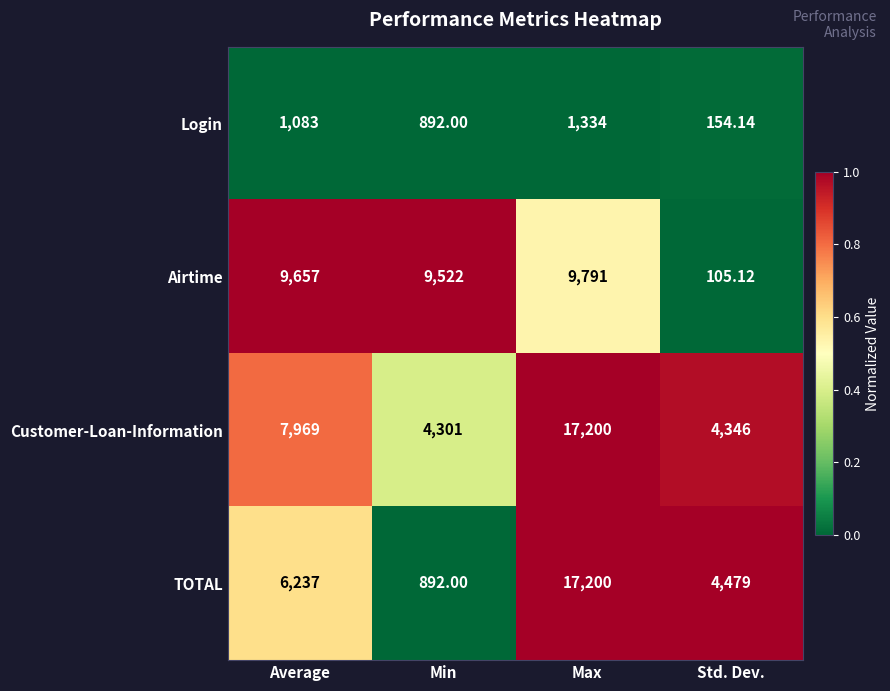

Which series has the largest total across all categories?

Customer-Loan-Information